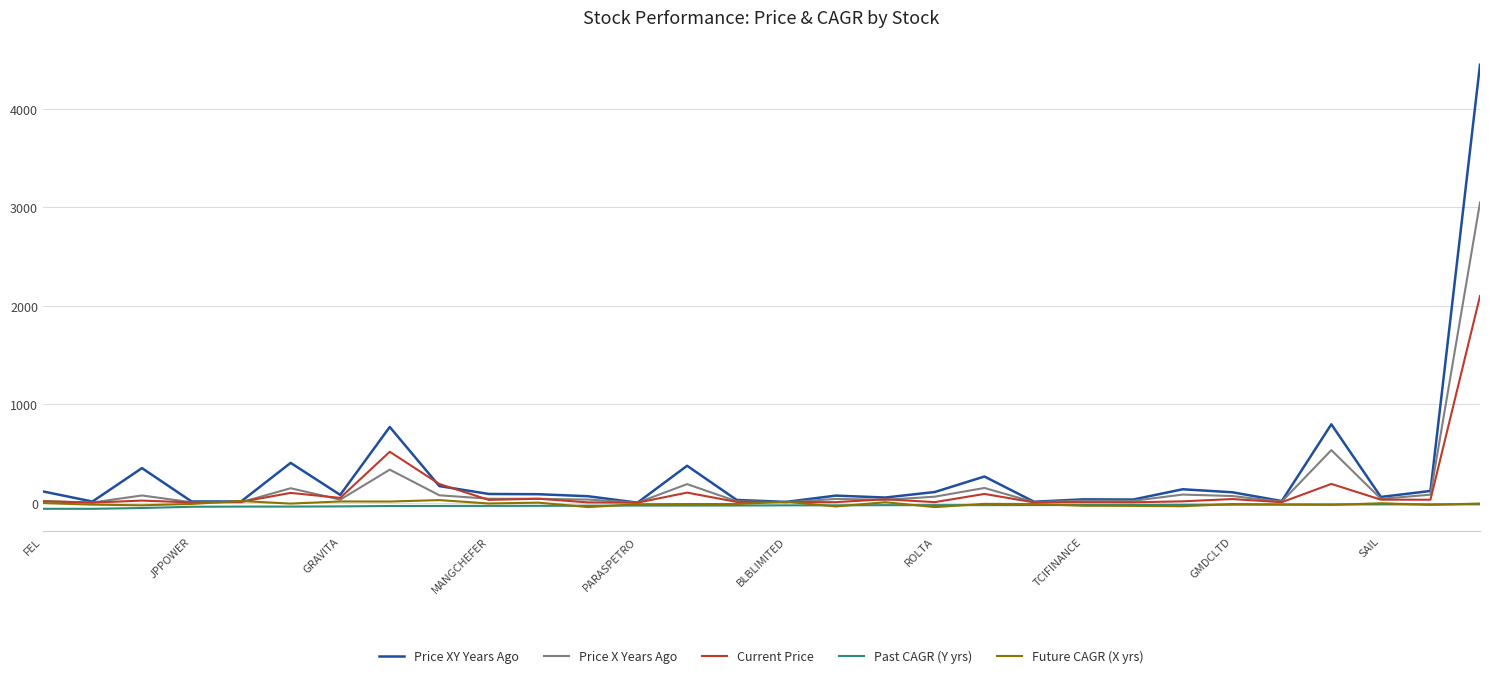

Which series has the widest spread of values?

Price XY Years Ago